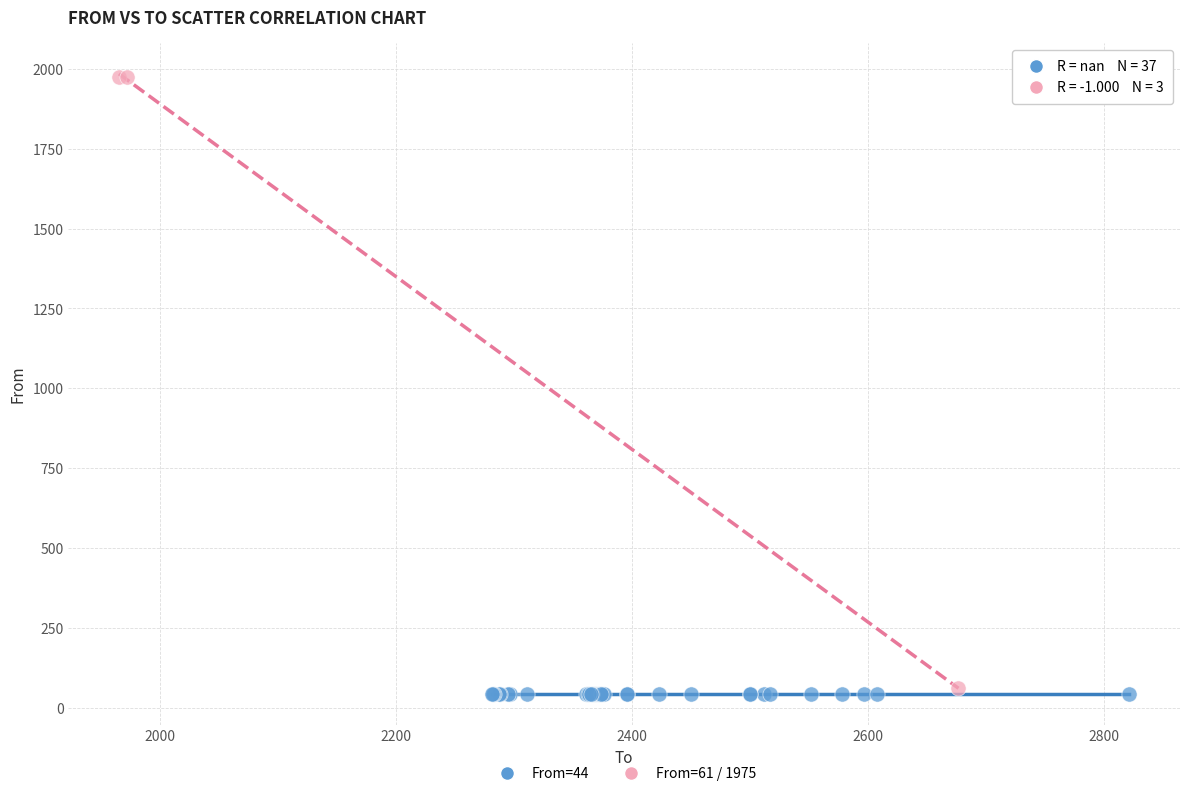

Which series contains the highest Y value?

From=61 / 1975